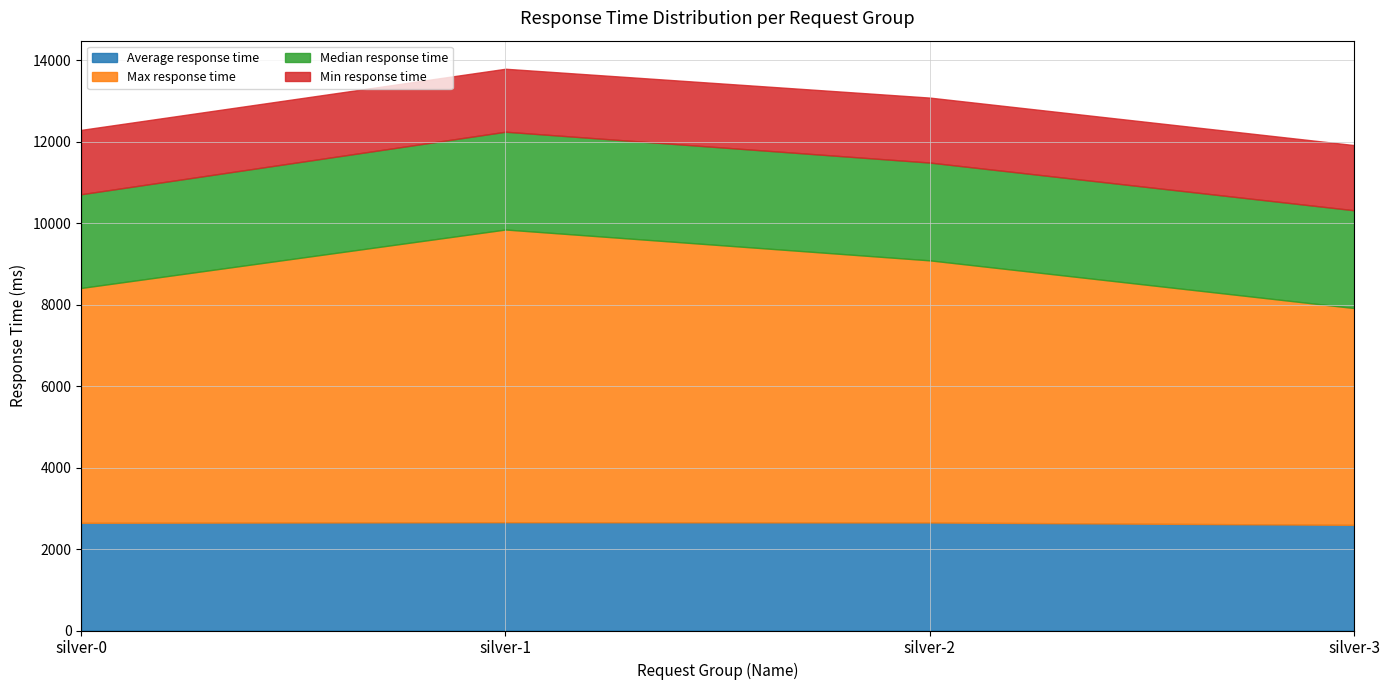

What is the lowest value of the Median response time series?

2300